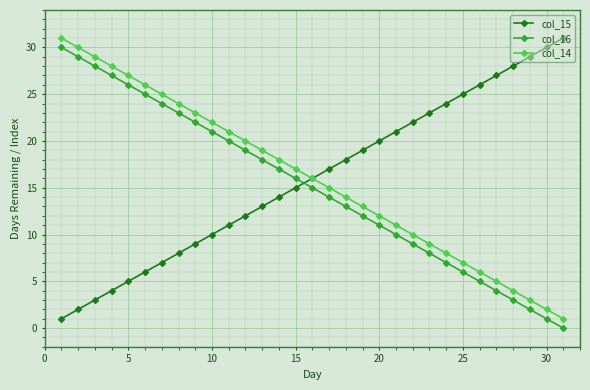

True or false: col_14 and col_16 cross at least once.

False